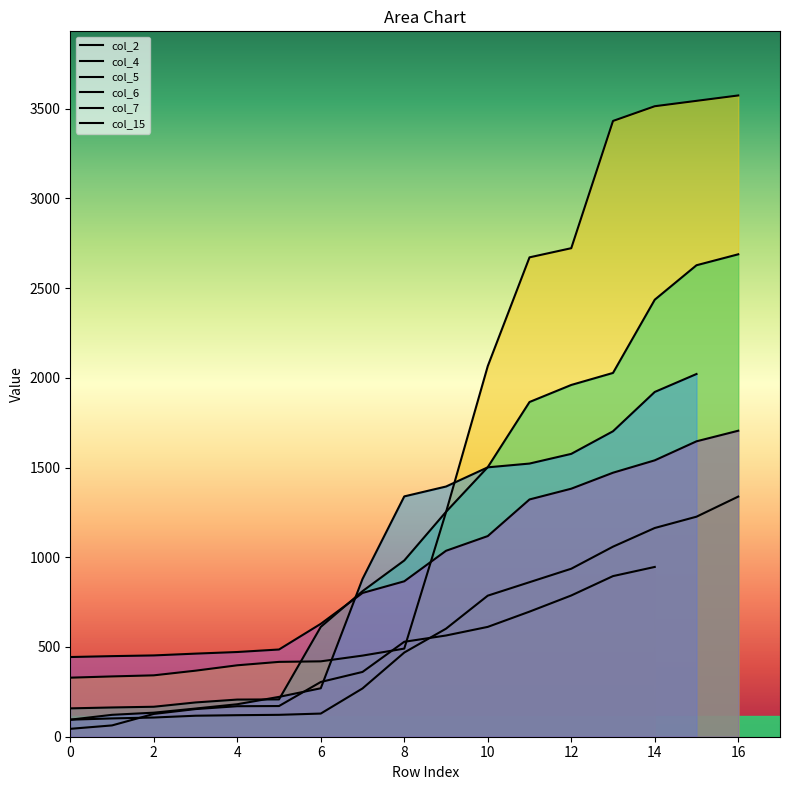

Between 2 and 8, which series saw the biggest shift?

col_2